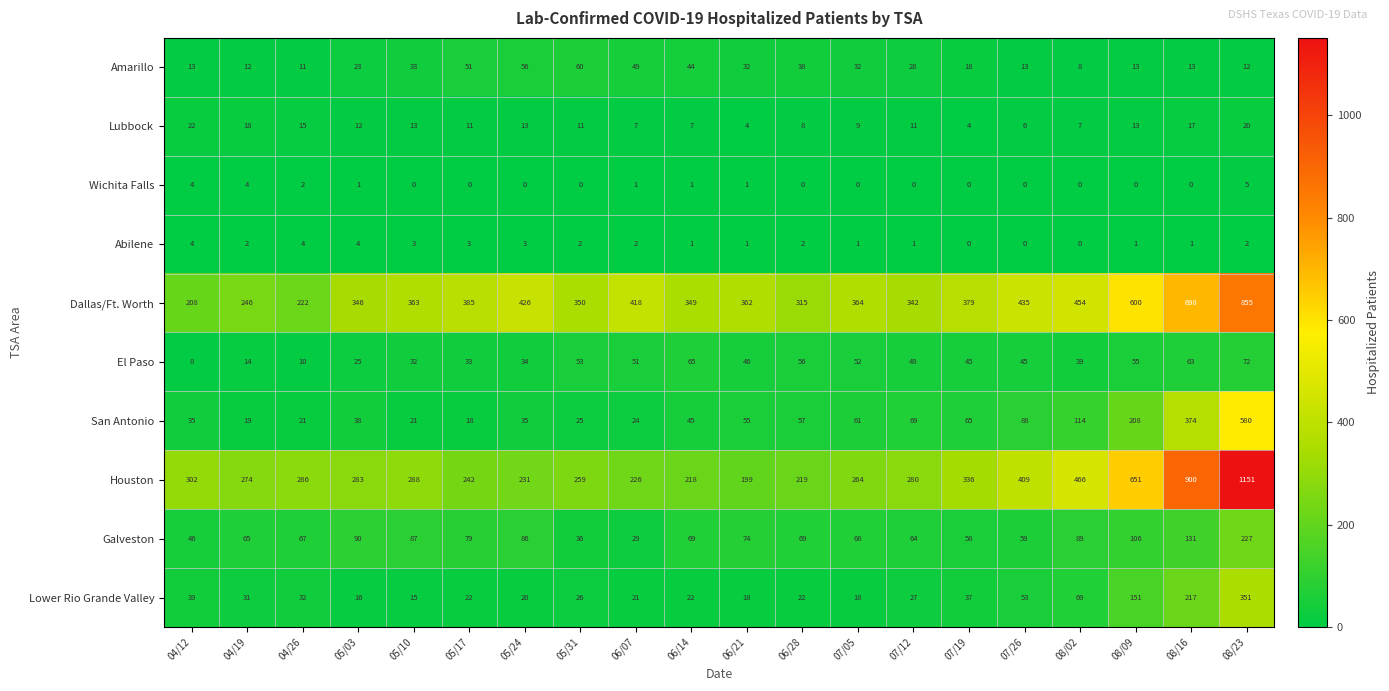

Is it true that Lubbock equals 12 at 05/03?

True